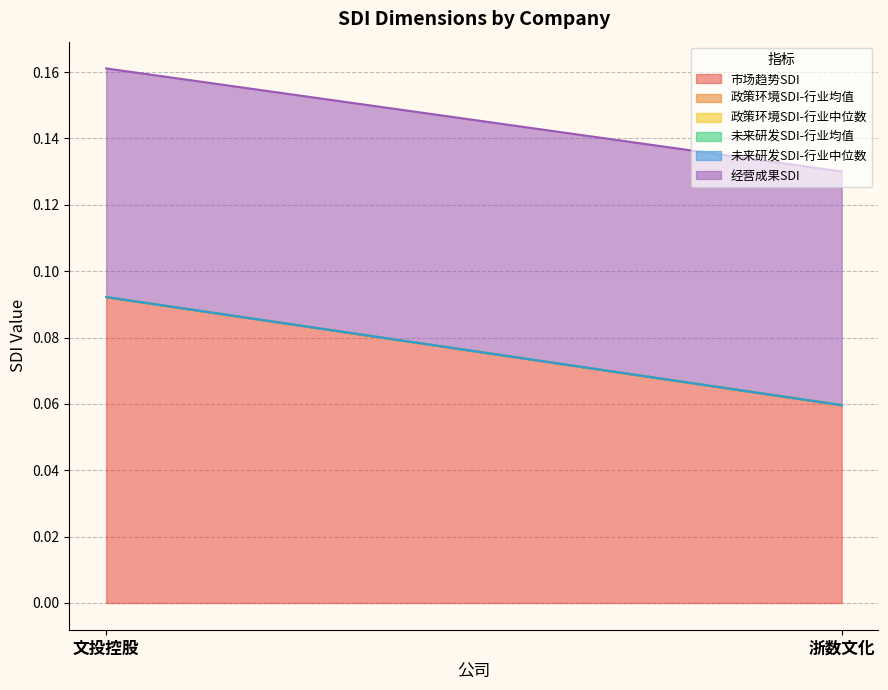

Which has a higher value, 文投控股 or 浙数文化?

文投控股